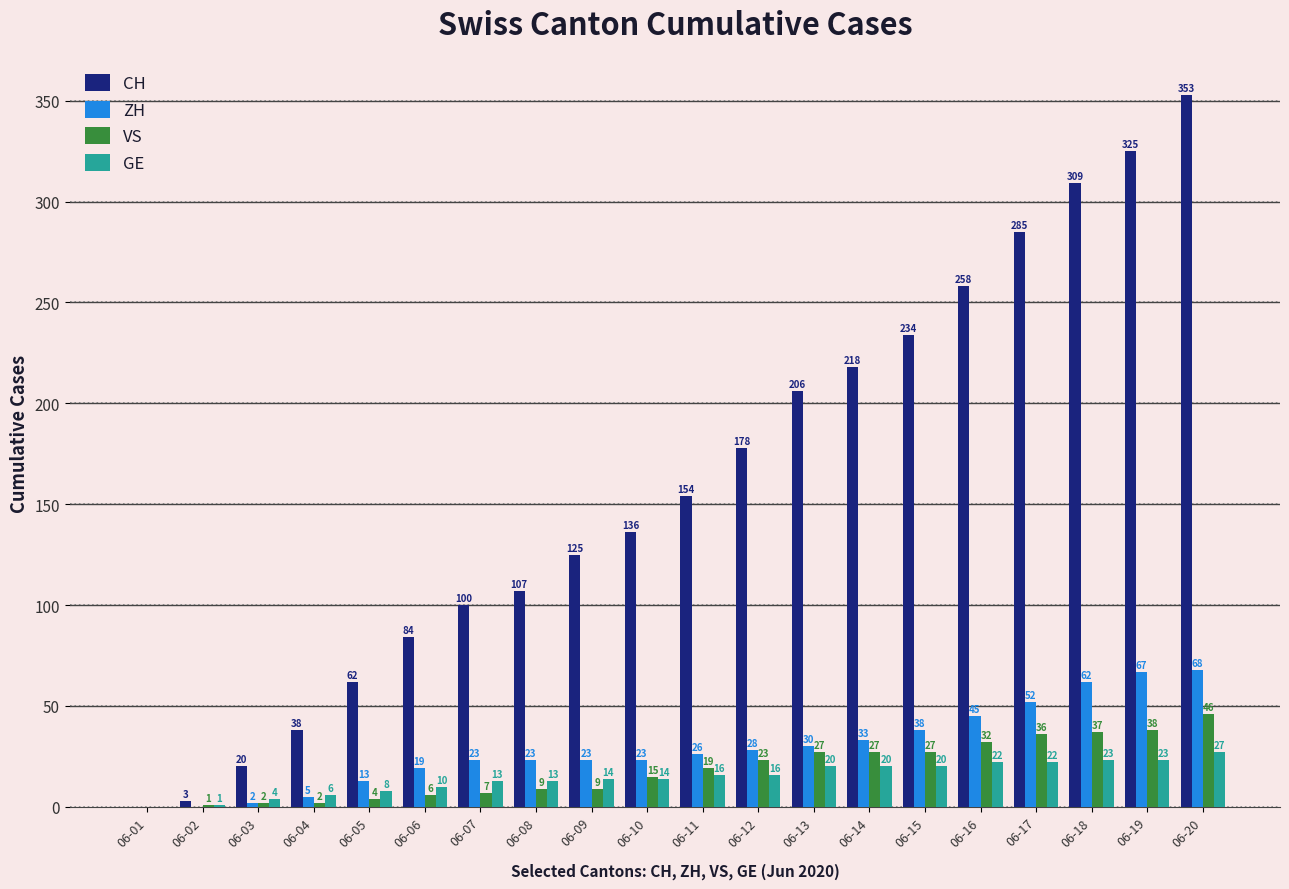

How many groups of bars are there?

20